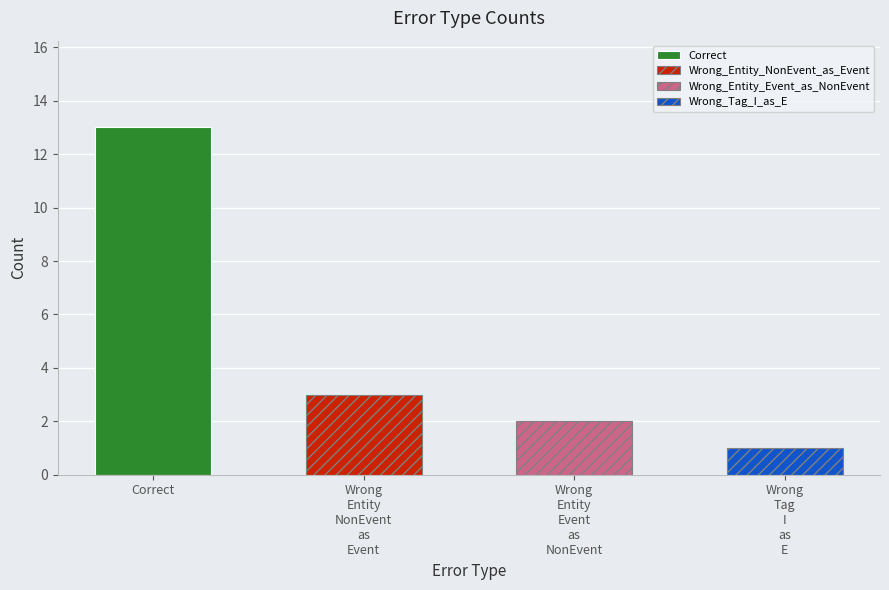

Reading left to right, list all the values displayed in this chart.

Correct=13	Wrong_Entity_NonEvent_as_Event=3	Wrong_Entity_Event_as_NonEvent=2	Wrong_Tag_I_as_E=1